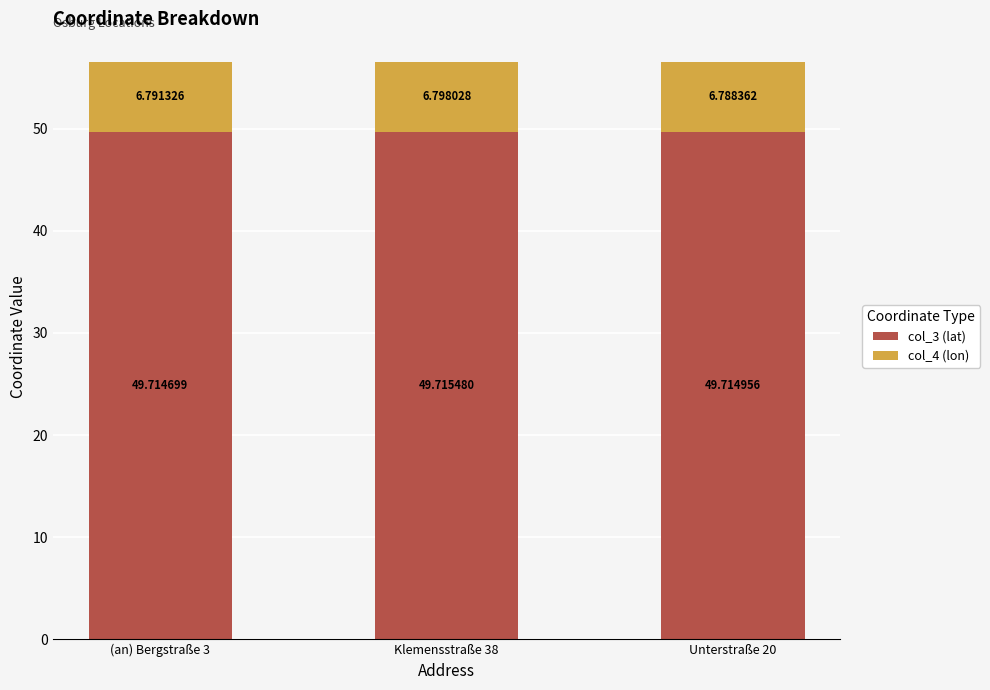

True or false: col_3 (lat) has a value of 49.7 at Klemensstraße 38.

True